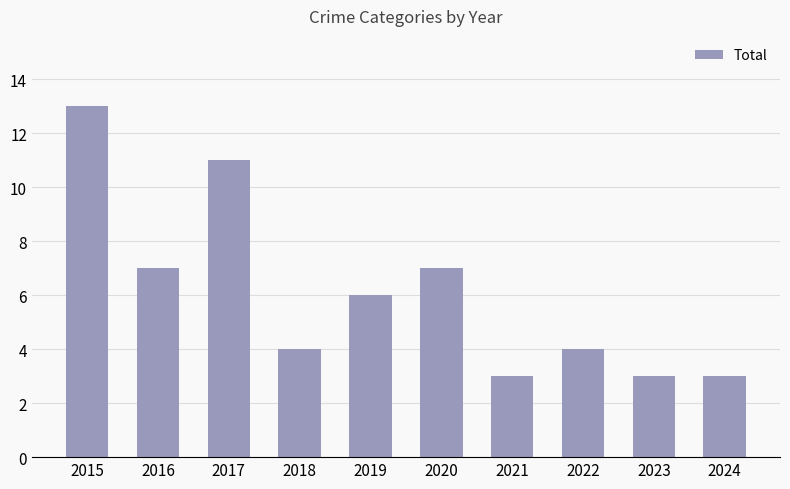

What is the approximate value at 2021?

3